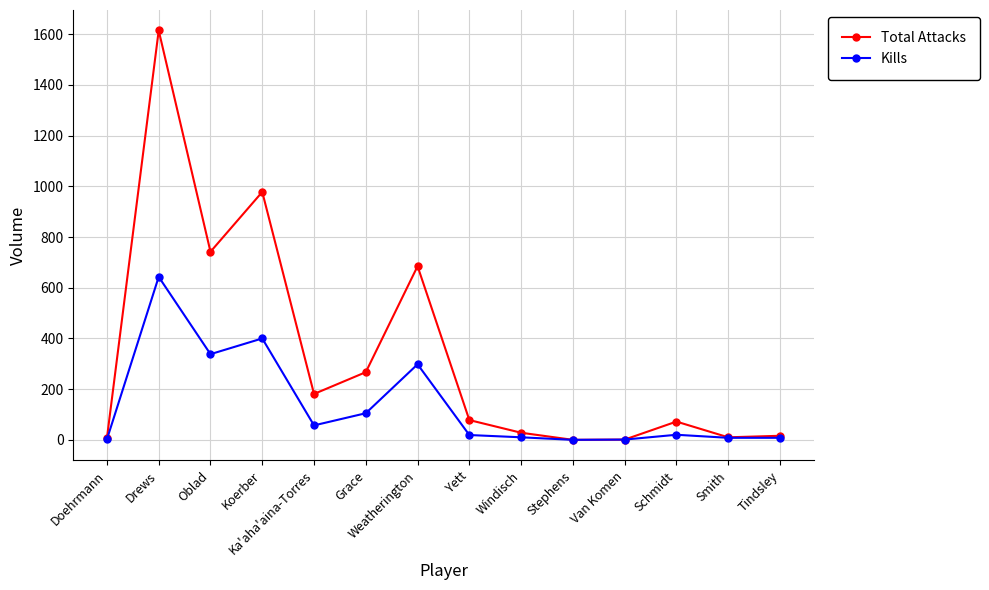

What position from the left is Schmidt?

12